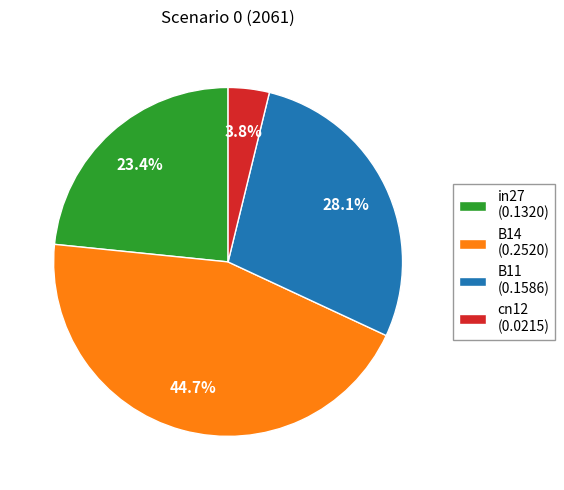

How many segments does this pie chart have?

4